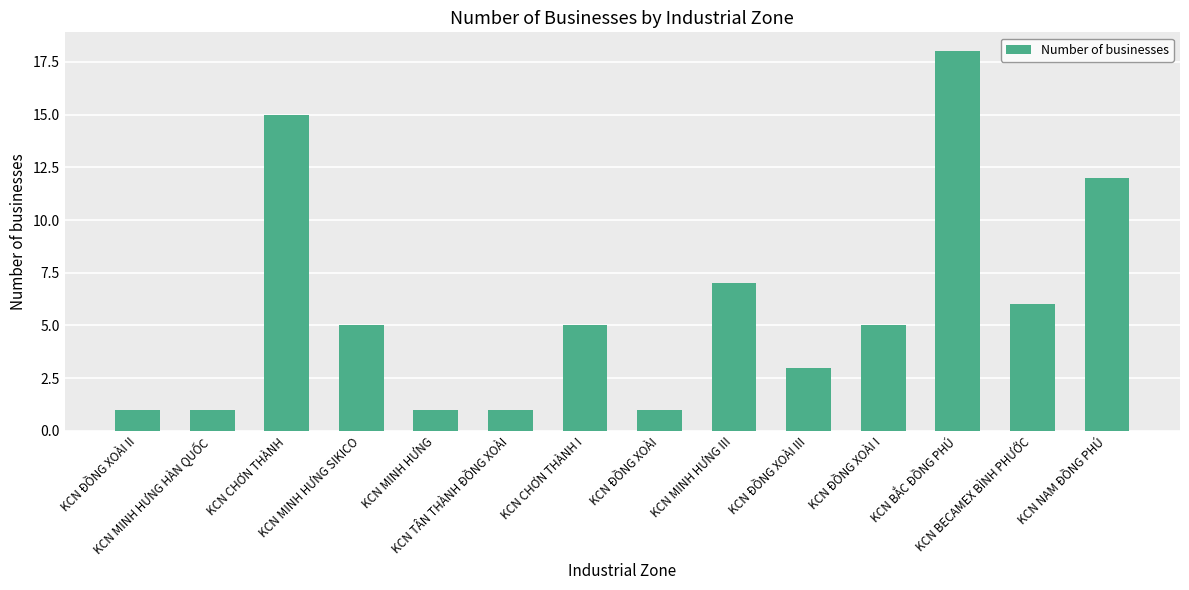

What is the sum of all values?

81